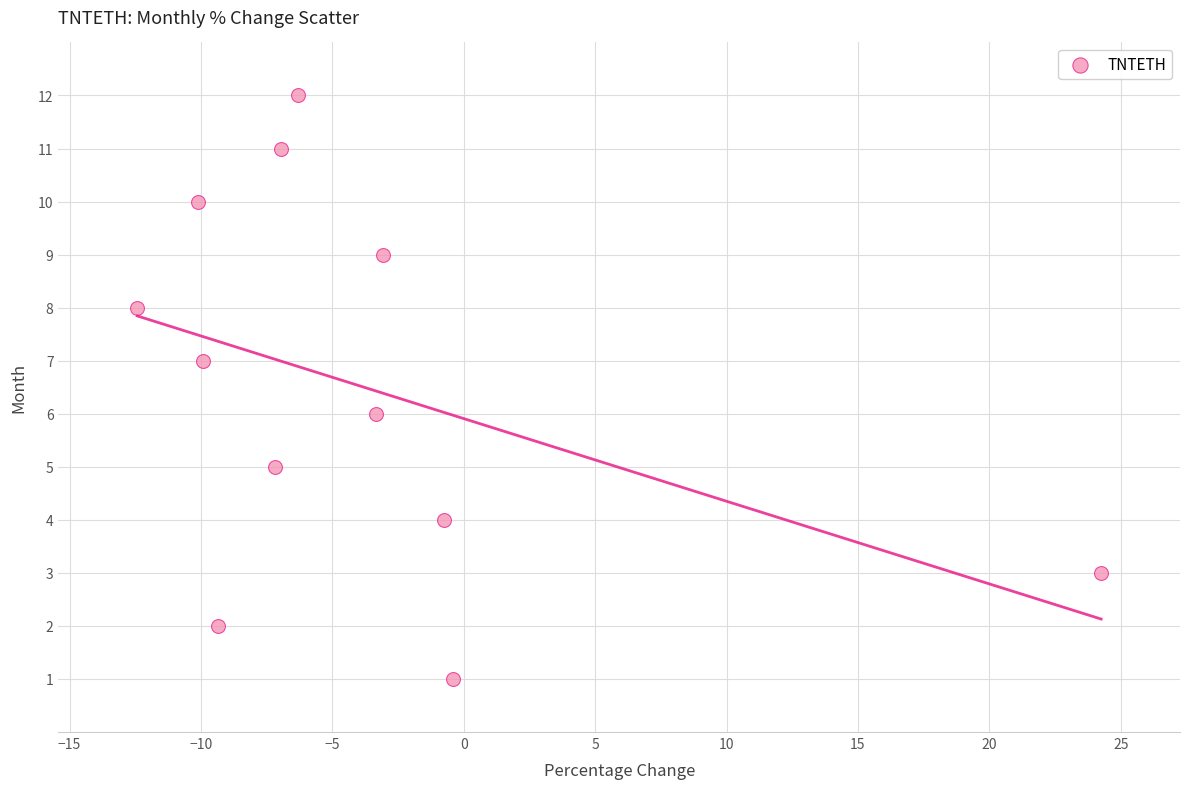

What is the range of Y values (max minus min)?

11